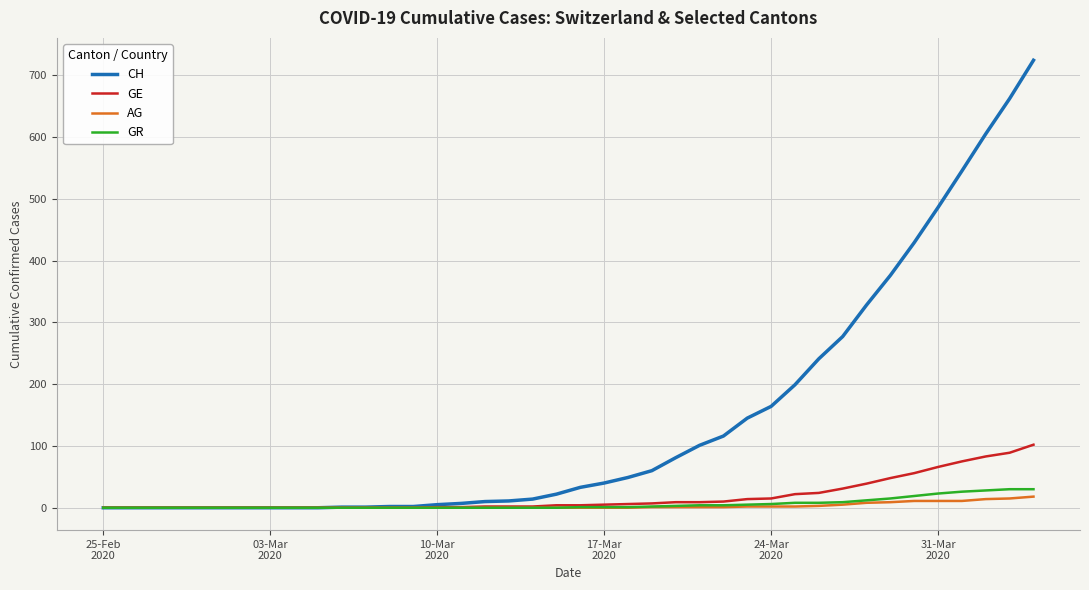

What is the greatest value displayed?

724